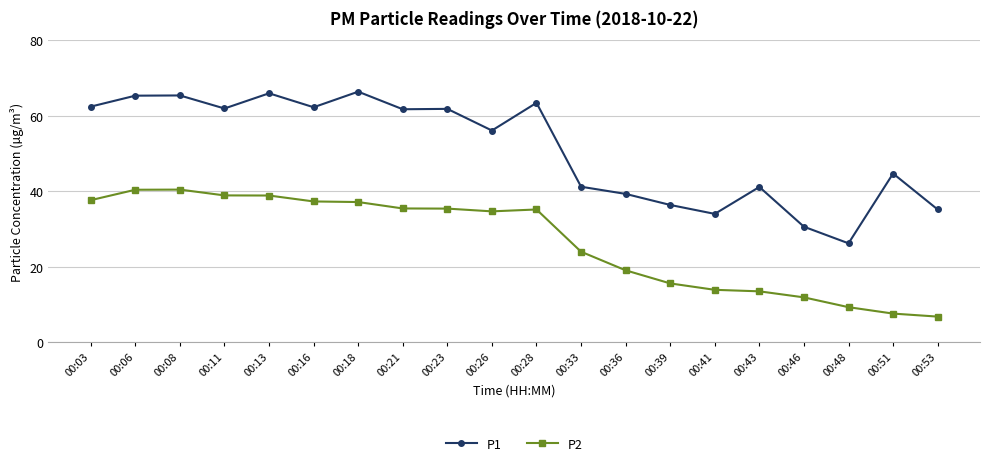

What is the greatest value displayed?

66.4